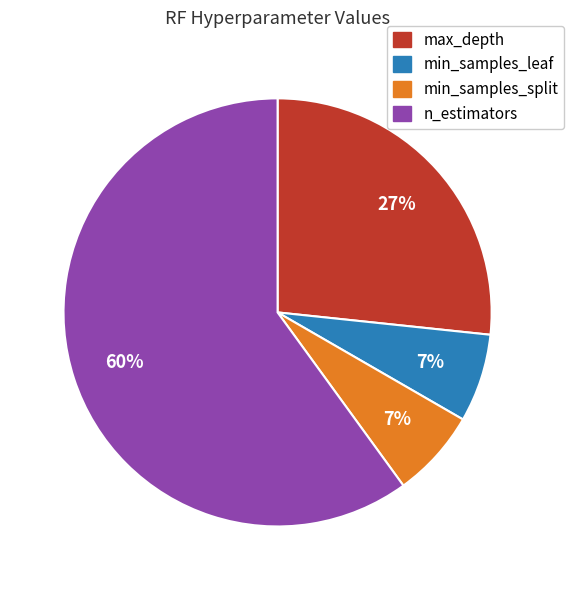

To the nearest percent, what is the average slice percentage?

25%